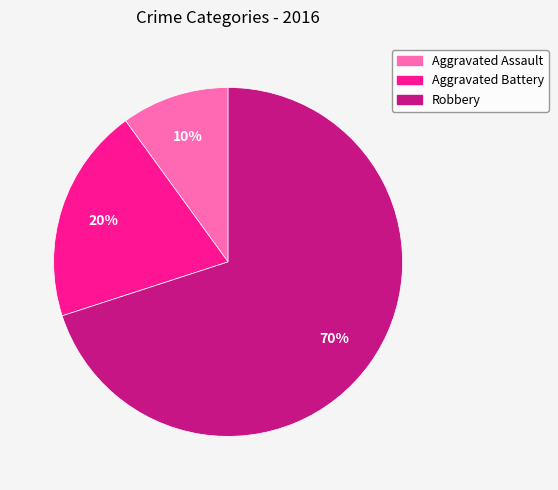

Which category accounts for the majority?

Robbery